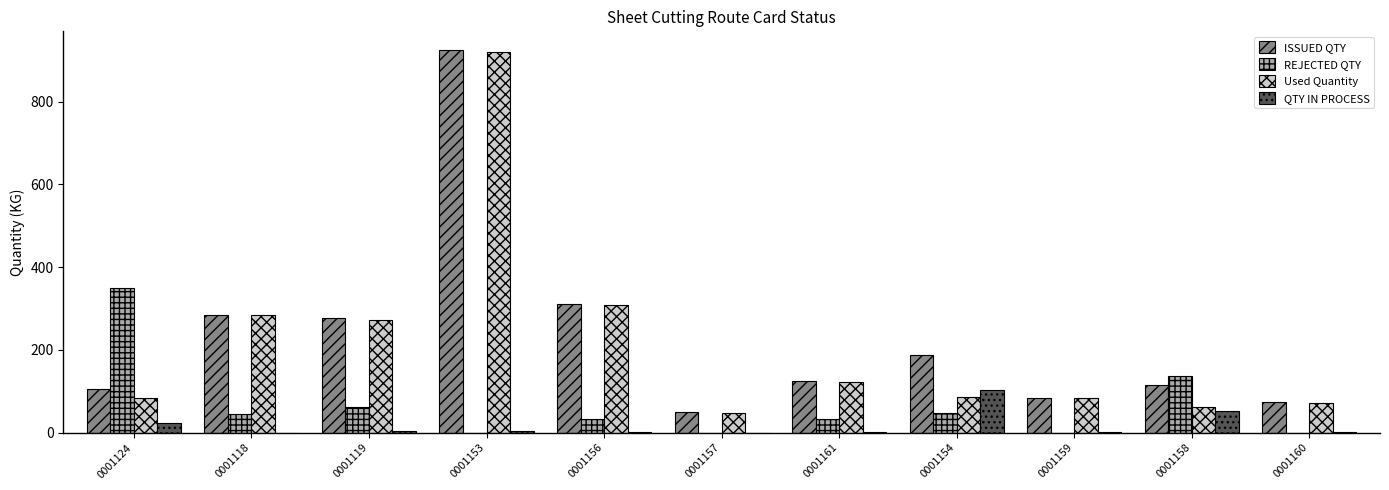

Which series changed the most between 0001158 and 0001160?

REJECTED QTY